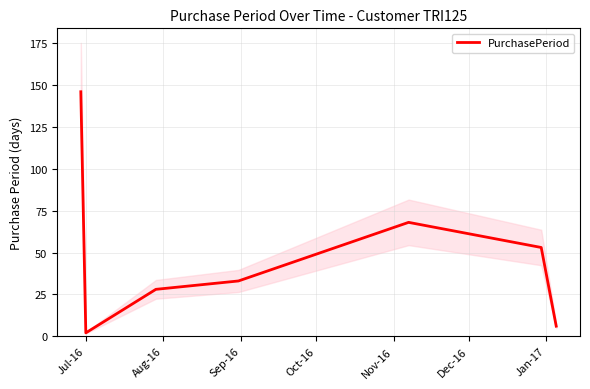

How many lines are shown in the chart?

1